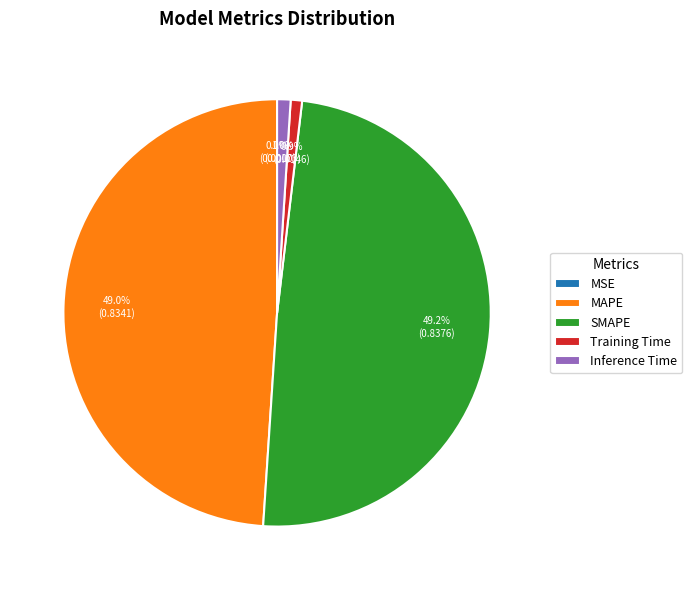

Is there a majority slice in this chart?

No